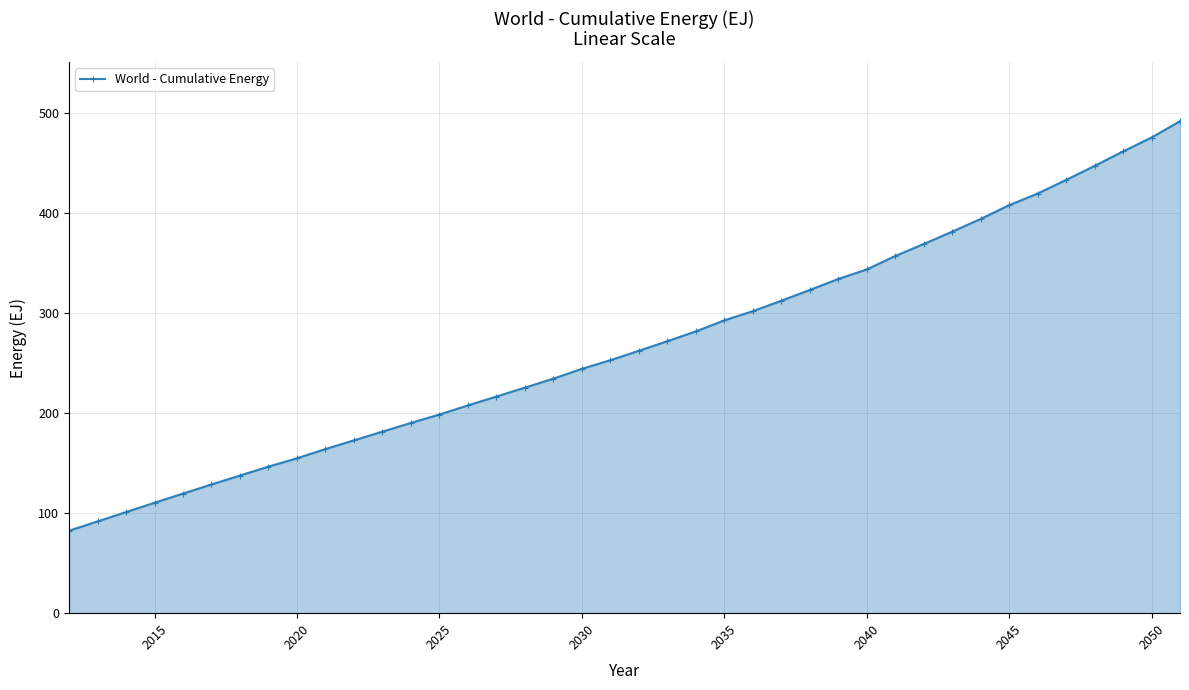

Reading right to left, transcribe all the data shown in this chart.

491.5	475.2	461.3	446.8	432.8	419.2	407.6	393.8	381.1	368.8	356.8	343.4	333.8	322.8	312.1	301.7	292.5	281.5	271.7	262.1	252.7	244.1	234.3	225.3	216.4	207.6	198.5	190.1	181.4	172.7	164.0	154.8	146.4	137.5	128.6	119.5	110.3	101.0	91.7	82.4